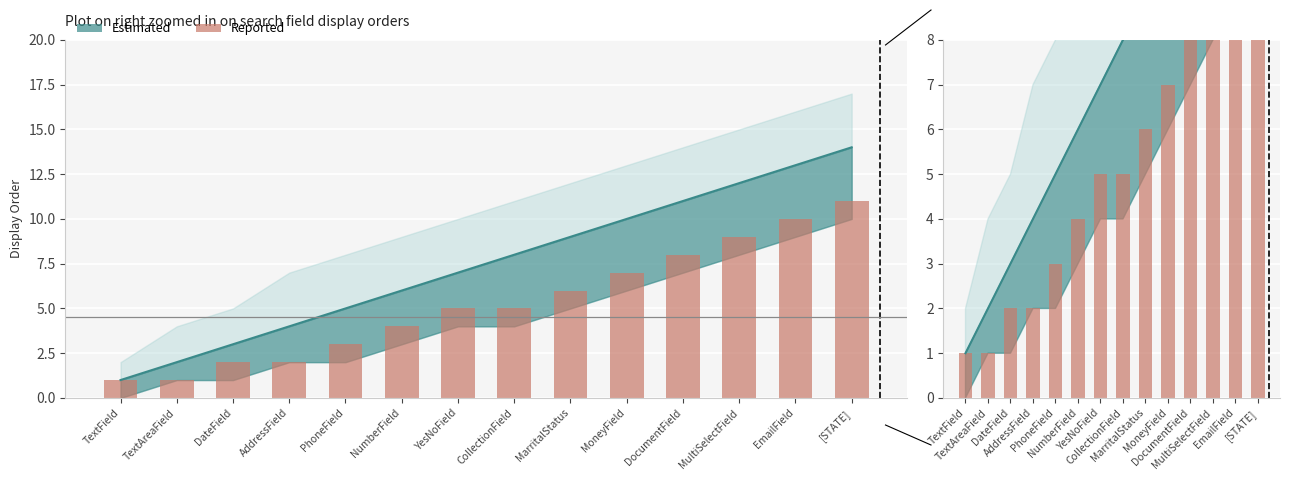

What is the label of the 2nd bar from the left?

TextAreaField